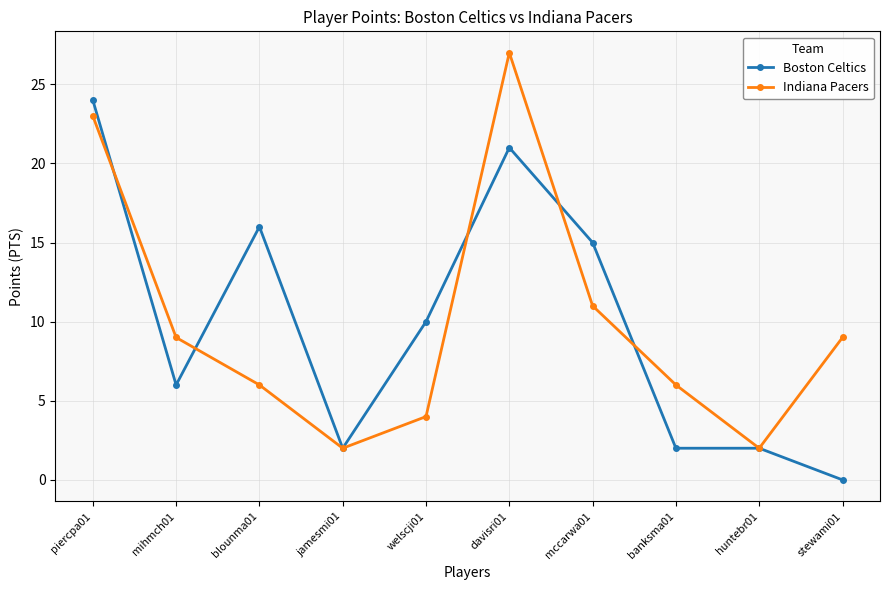

How many values in Boston Celtics are above zero?

9